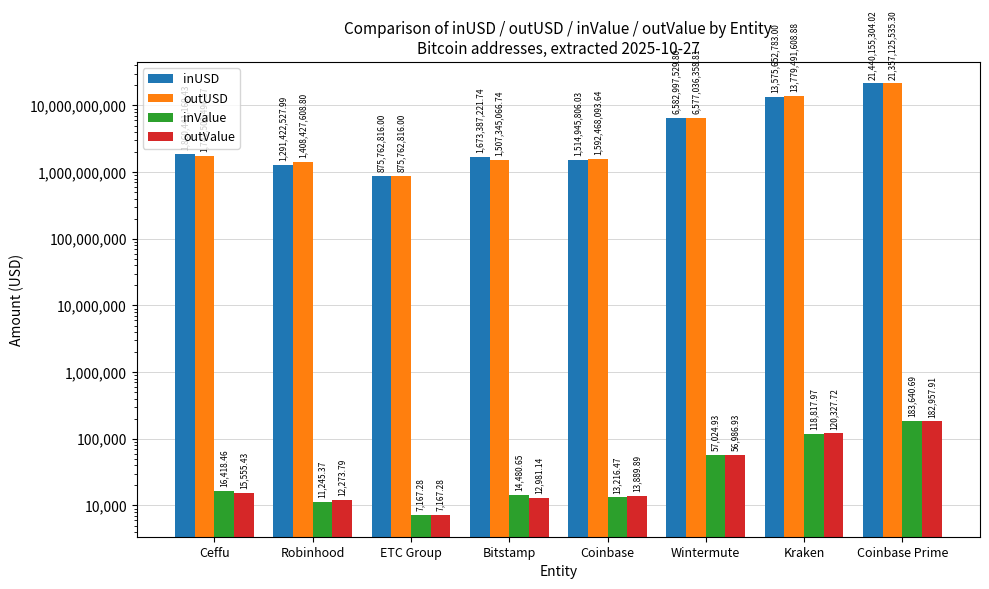

How many data points does each series have?

8